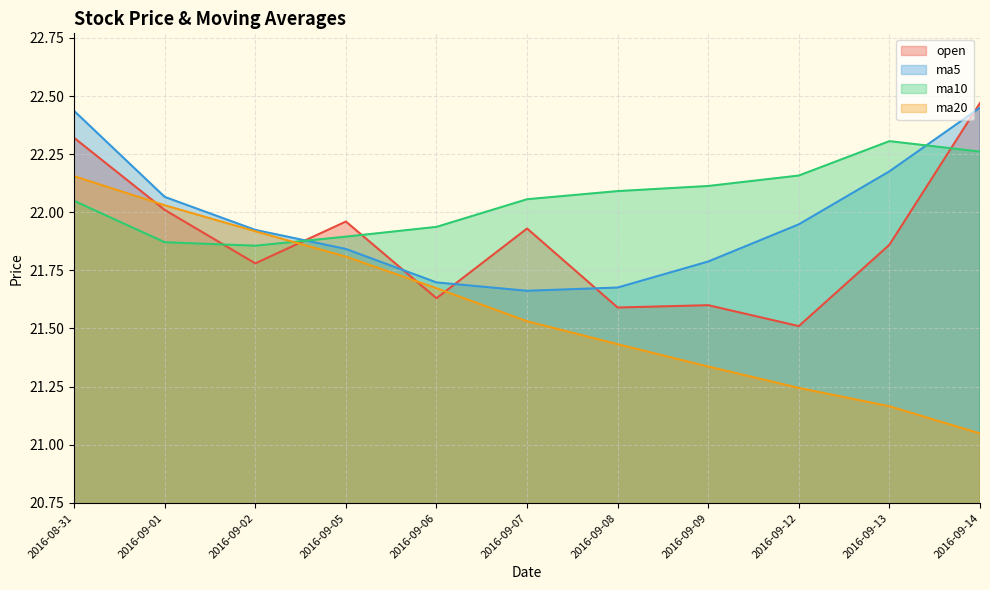

Is it true that ma10 equals 9.8 at 2016-09-05?

False